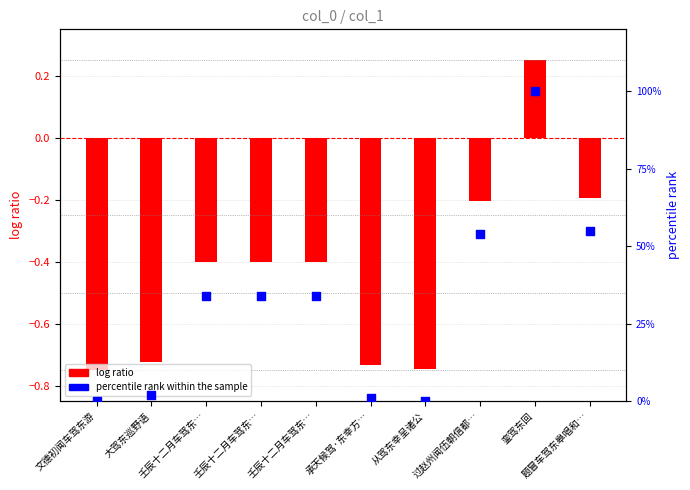

Is the value of log ratio at 壬辰十二月车驾东… greater than the value of percentile rank within the sample at 壬辰十二月车驾东…?

No